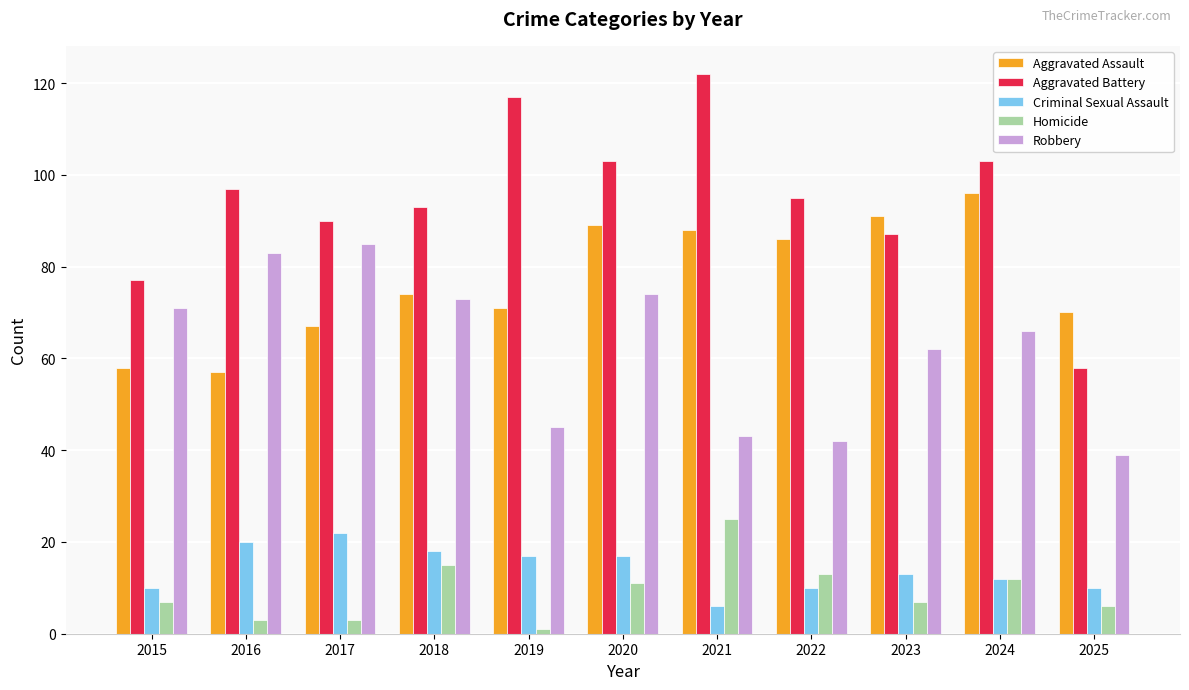

What are all the series names shown in the legend?

Aggravated Assault, Aggravated Battery, Criminal Sexual Assault, Homicide, Robbery